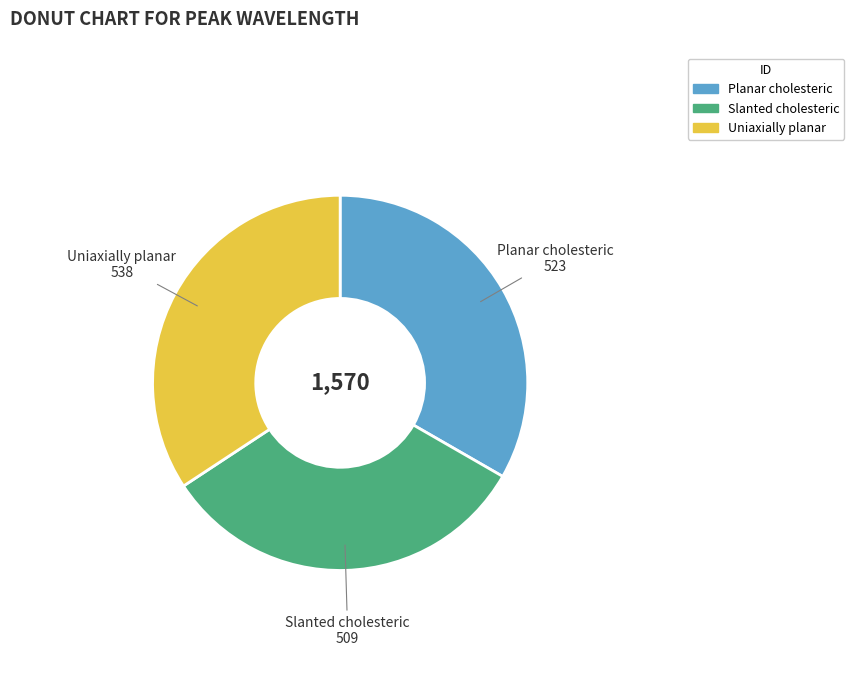

Rank the categories by value from lowest to highest.

Slanted cholesteric, Planar cholesteric, Uniaxially planar